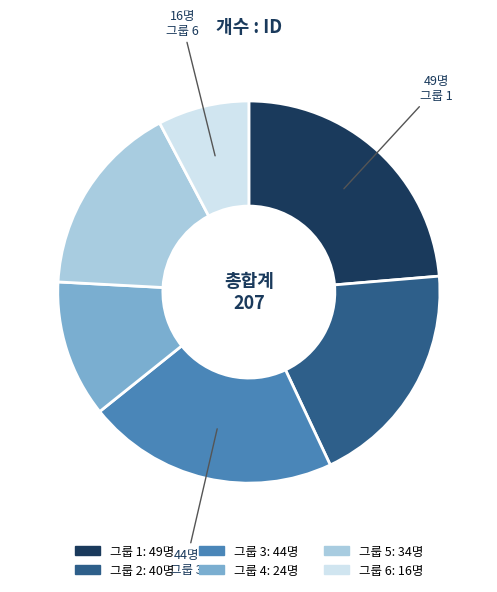

Is there any slice that represents more than half of the pie?

No